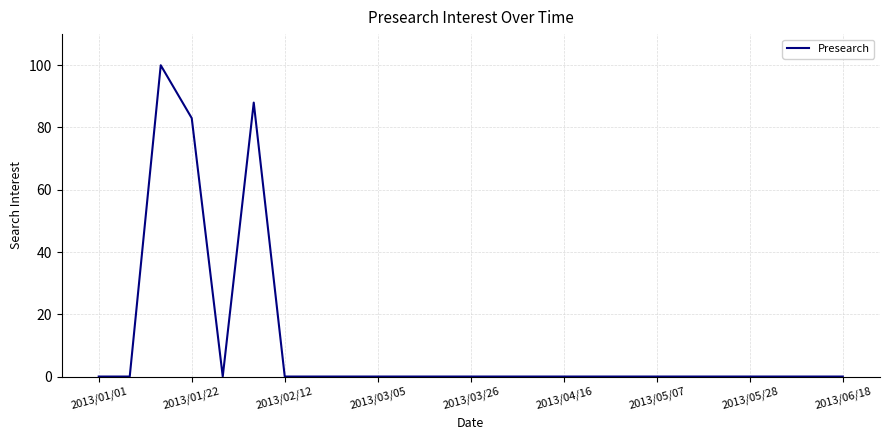

What is the difference between the maximum and minimum values?

100